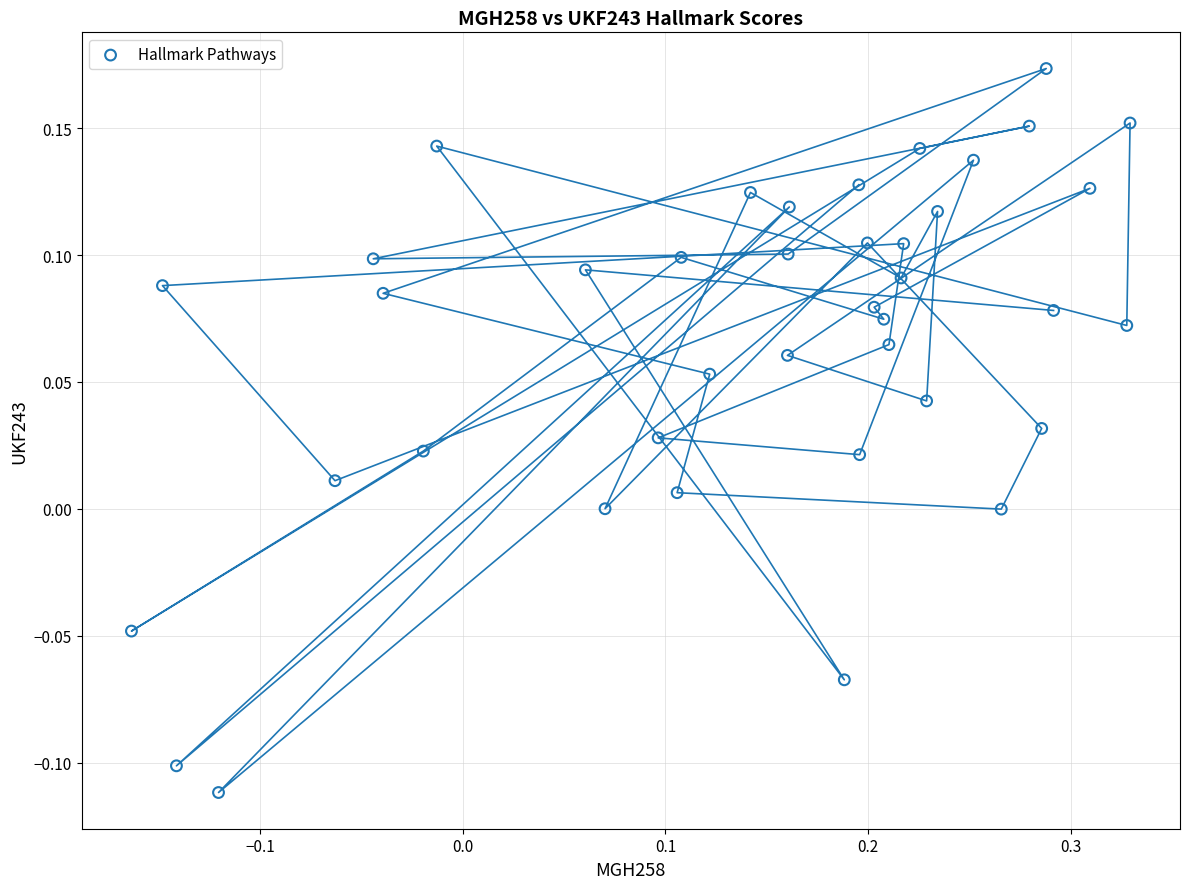

What is the range of Y values (max minus min)?

0.3